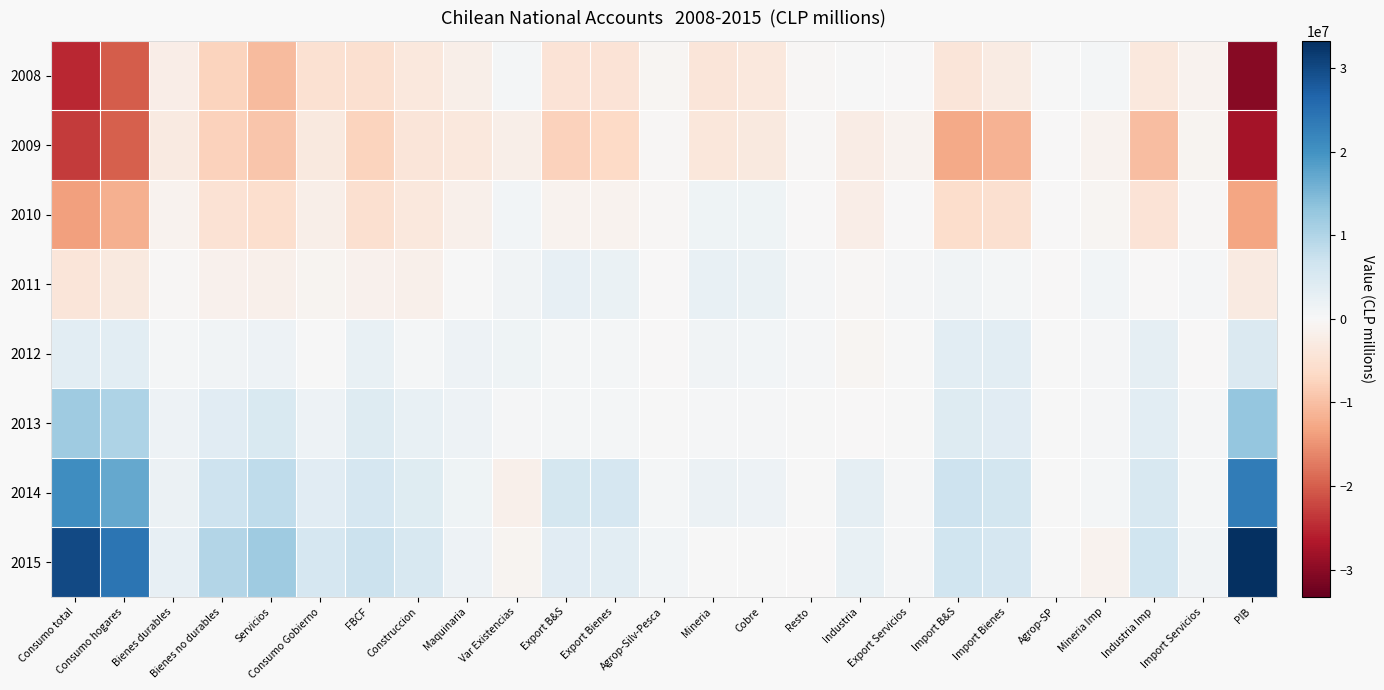

Reading right to left, extract all data points from this chart.

2008: PIB=-30395298.2	Import Servicios=-1205272.4	Industria Imp=-3563884.9	Mineria Imp=696640.9	Agrop-SP=87801.6	Import Bienes=-2779441.4	Import B&S=-3984713.5	Export Servicios=-143929.0	Industria=102060.5	Resto=-393516.5	Cobre=-3596053.2	Mineria=-3989569.9	Agrop-Silv-Pesca=-556715.0	Export Bienes=-4444225.4	Export B&S=-4588154.5	Var Existencias=702924.4	Maquinaria=-1932772.0	Construccion=-3392905.6	FBCF=-5325677.5	Consumo Gobierno=-4984728.8	Servicios=-10506135.0	Bienes no durables=-7530086.1	Bienes durables=-2148153.9	Consumo hogares=-20184375.2	Consumo total=-25169104.2
2009: PIB=-27799469.2	Import Servicios=-941952.4	Industria Imp=-10296659.9	Mineria Imp=-1123546.1	Agrop-SP=-180070.4	Import Bienes=-11600277.4	Import B&S=-12542229.5	Export Servicios=-1190474.0	Industria=-2379776.5	Resto=-484690.5	Cobre=-3180361.2	Mineria=-3665051.9	Agrop-Silv-Pesca=-456991.0	Export Bienes=-6501820.4	Export B&S=-7692294.5	Var Existencias=-1945184.6	Maquinaria=-3413545.0	Construccion=-4064060.6	FBCF=-7477605.5	Consumo Gobierno=-3318172.8	Servicios=-9289861.0	Bienes no durables=-7640371.1	Bienes durables=-2978208.9	Consumo hogares=-19908440.2	Consumo total=-23226613.2
2010: PIB=-13244501.2	Import Servicios=-485046.4	Industria Imp=-4525980.9	Mineria Imp=-761991.1	Agrop-SP=-161539.4	Import Bienes=-5449511.4	Import B&S=-5934557.5	Export Servicios=-151941.0	Industria=-2223843.5	Resto=-76197.5	Cobre=1462769.8	Mineria=1386572.1	Agrop-Silv-Pesca=-306124.0	Export Bienes=-1143394.4	Export B&S=-1295335.5	Var Existencias=960702.4	Maquinaria=-1569954.0	Construccion=-3638188.6	FBCF=-5208142.5	Consumo Gobierno=-1892804.8	Servicios=-5590048.0	Bienes no durables=-4888021.1	Bienes durables=-1265408.9	Consumo hogares=-11743478.2	Consumo total=-13636282.2
2011: PIB=-2923768.2	Import Servicios=471318.6	Industria Imp=-16029.9	Mineria Imp=828297.9	Agrop-SP=-34454.4	Import Bienes=777812.6	Import B&S=1249131.5	Export Servicios=518109.0	Industria=-277270.5	Resto=435428.5	Cobre=2108818.8	Mineria=2544247.1	Agrop-Silv-Pesca=-163596.0	Export Bienes=2103381.6	Export B&S=2621490.5	Var Existencias=1172010.4	Maquinaria=196663.0	Construccion=-1568848.6	FBCF=-1372185.5	Consumo Gobierno=-847421.8	Servicios=-1617877.0	Bienes no durables=-1337670.1	Bienes durables=-292983.9	Consumo hogares=-3248531.2	Consumo total=-4095953.2
2012: PIB=4784322.8	Import Servicios=-57739.4	Industria Imp=3021103.1	Mineria Imp=461241.9	Agrop-SP=9851.6	Import Bienes=3492196.6	Import B&S=3434457.5	Export Servicios=150989.0	Industria=-588190.5	Resto=398144.5	Cobre=873160.8	Mineria=1271306.1	Agrop-Silv-Pesca=-109718.0	Export Bienes=573397.6	Export B&S=724386.5	Var Existencias=1419474.4	Maquinaria=1762955.0	Construccion=777319.4	FBCF=2540273.5	Consumo Gobierno=136272.2	Servicios=1626001.0	Bienes no durables=1226418.9	Bienes durables=545954.1	Consumo hogares=3398372.8	Consumo total=3534644.8
2013: PIB=12986345.8	Import Servicios=434704.6	Industria Imp=3445241.1	Mineria Imp=381020.9	Agrop-SP=39786.6	Import Bienes=3866049.6	Import B&S=4300753.5	Export Servicios=217502.0	Industria=-78239.5	Resto=160389.5	Cobre=288431.8	Mineria=448821.1	Agrop-Silv-Pesca=189687.0	Export Bienes=560268.6	Export B&S=777770.5	Var Existencias=374895.4	Maquinaria=1721668.0	Construccion=2457971.4	FBCF=4179639.5	Consumo Gobierno=1682221.2	Servicios=4983648.0	Bienes no durables=3672949.9	Bienes durables=1615974.1	Consumo hogares=10272572.8	Consumo total=11954793.8
2014: PIB=23324877.8	Import Servicios=726774.6	Industria Imp=5363190.1	Mineria Imp=730562.9	Agrop-SP=91568.6	Import Bienes=6185322.6	Import B&S=6912096.5	Export Servicios=301150.0	Industria=2966830.5	Resto=79846.5	Cobre=1812449.8	Mineria=1892295.1	Agrop-Silv-Pesca=611265.0	Export Bienes=5470390.6	Export B&S=5771541.5	Var Existencias=-1743159.6	Maquinaria=1471750.0	Construccion=3988243.4	FBCF=5459993.5	Consumo Gobierno=3658908.2	Servicios=8451820.0	Bienes no durables=6773993.9	Bienes durables=1863877.1	Consumo hogares=17089691.8	Consumo total=20748599.8
2015: PIB=33267490.8	Import Servicios=1057212.6	Industria Imp=6573021.1	Mineria Imp=-1212227.1	Agrop-SP=147055.6	Import Bienes=5507848.6	Import B&S=6565061.5	Export Servicios=298594.0	Industria=2478429.5	Resto=-119404.5	Cobre=230783.8	Mineria=111380.1	Agrop-Silv-Pesca=792192.0	Export Bienes=3382001.6	Export B&S=3680595.5	Var Existencias=-941662.6	Maquinaria=1763235.0	Construccion=5440469.4	FBCF=7203704.5	Consumo Gobierno=5565726.2	Servicios=11942452.0	Bienes no durables=9722785.9	Bienes durables=2658950.1	Consumo hogares=24324187.8	Consumo total=29889914.8